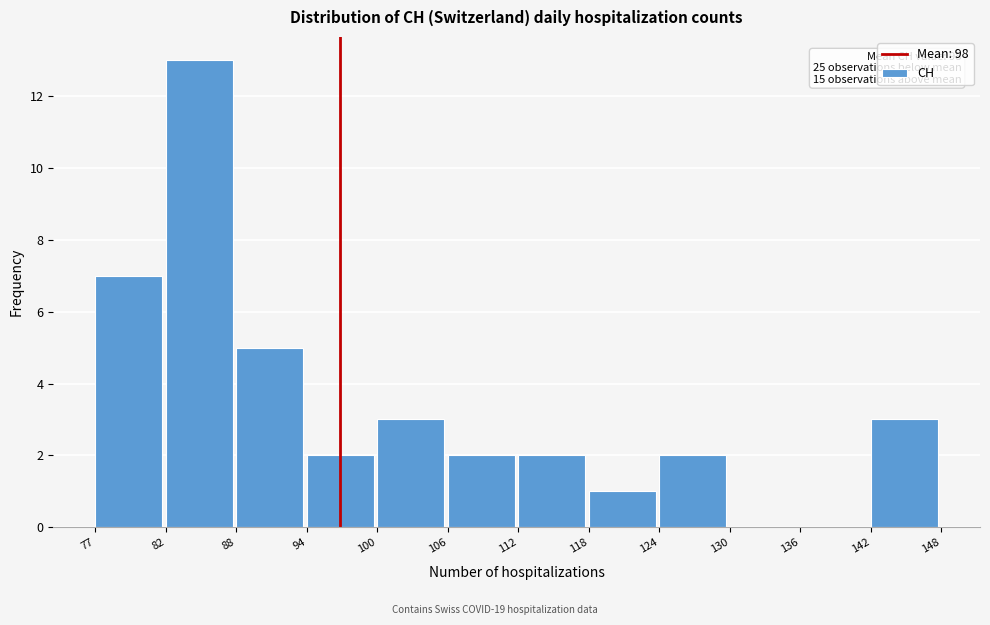

Reading left to right, extract all data points from this chart.

77=7	82=13	88=5	94=2	100=3	106=2	112=2	118=1	124=2	130=0	136=0	142=3